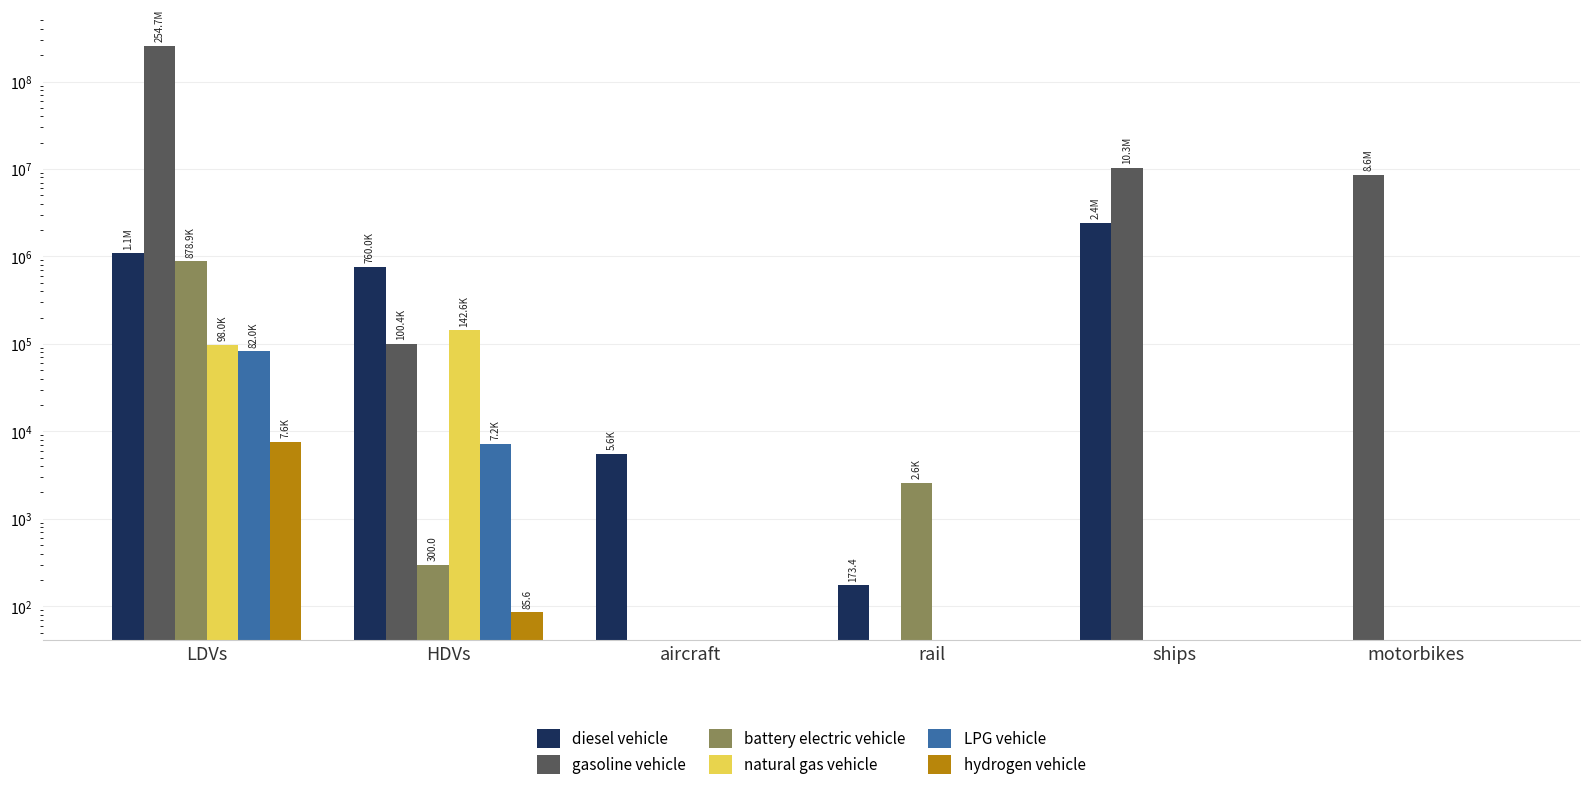

Rank the series by their maximum value, from highest to lowest.

gasoline vehicle, diesel vehicle, battery electric vehicle, natural gas vehicle, LPG vehicle, hydrogen vehicle